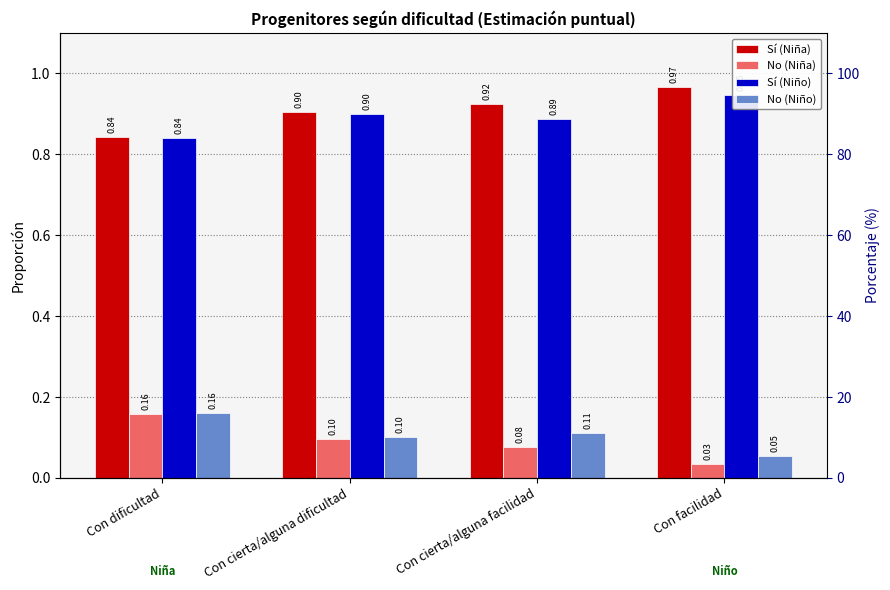

What is the total value across all series at Con facilidad?

2.0